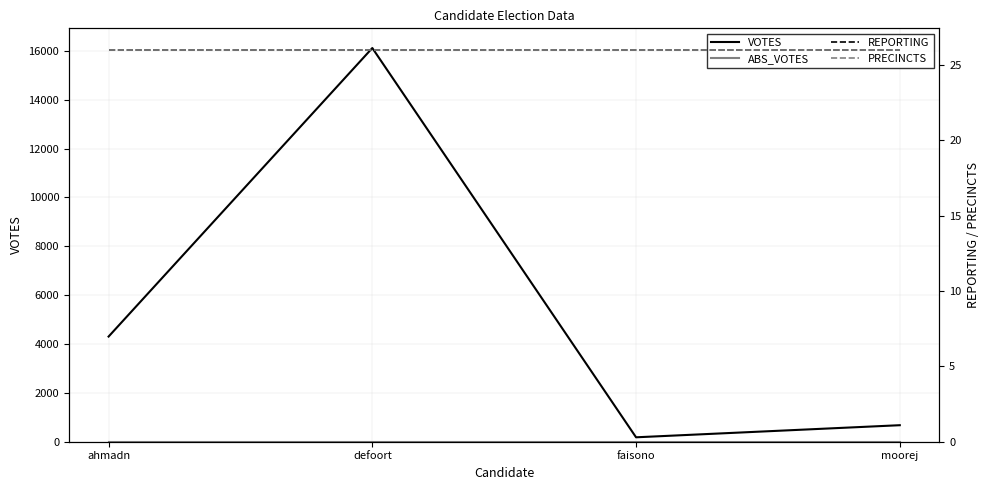

How many lines are shown in the chart?

4